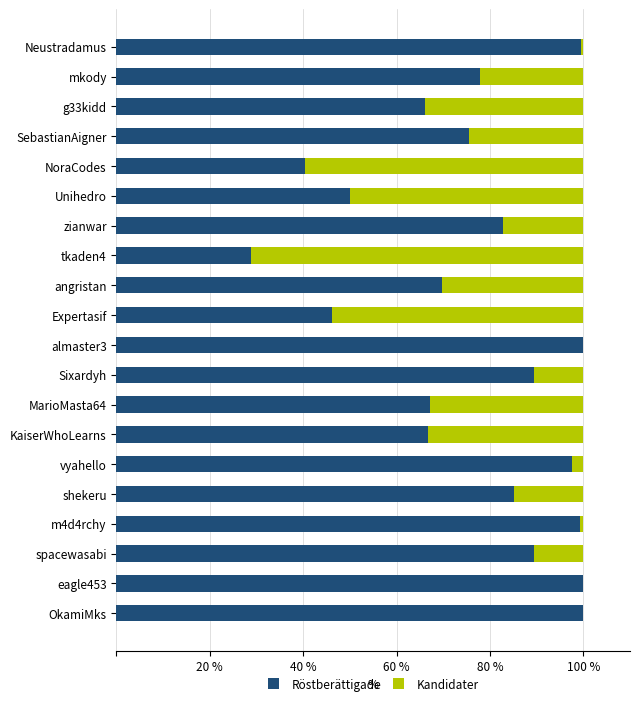

True or false: Röstberättigade has a value of 32.0 at vyahello.

False